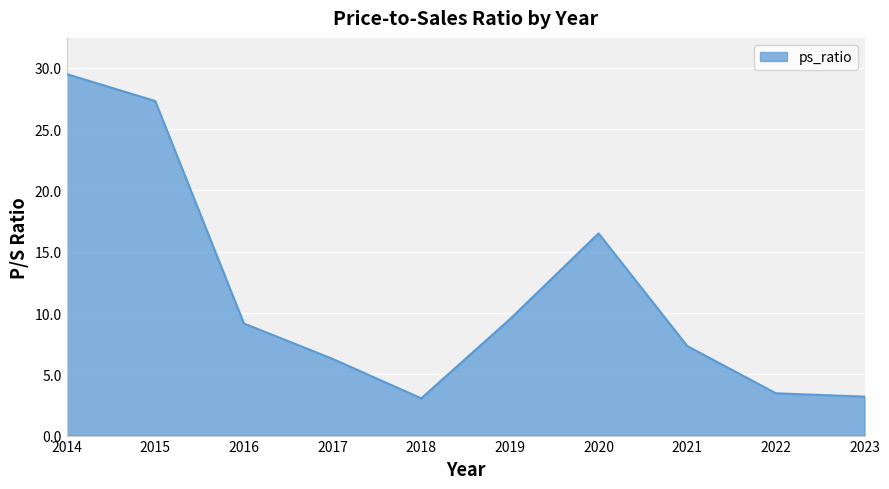

What is the difference between the maximum and minimum values?

26.5